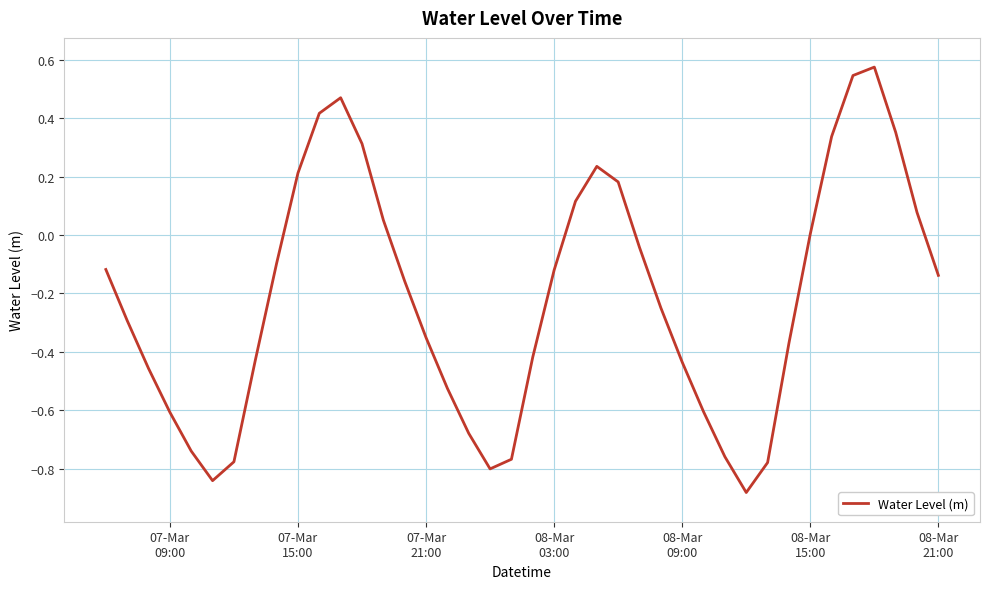

How many interior local valleys (lower than both neighbors) does the data have?

3